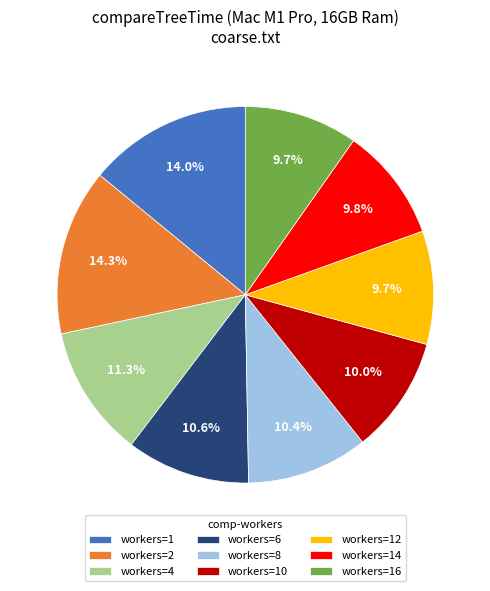

How many segments does this pie chart have?

9